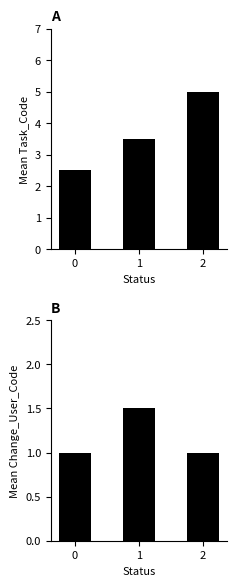

List the series in order of their overall mean, lowest first.

Change_User_Code, Task_Code